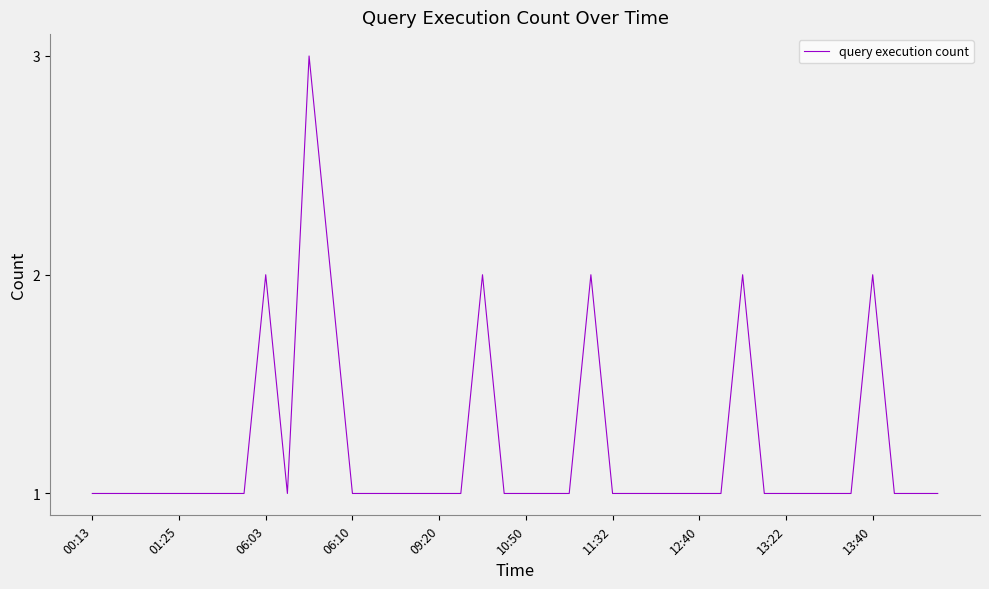

What is the greatest value displayed?

3